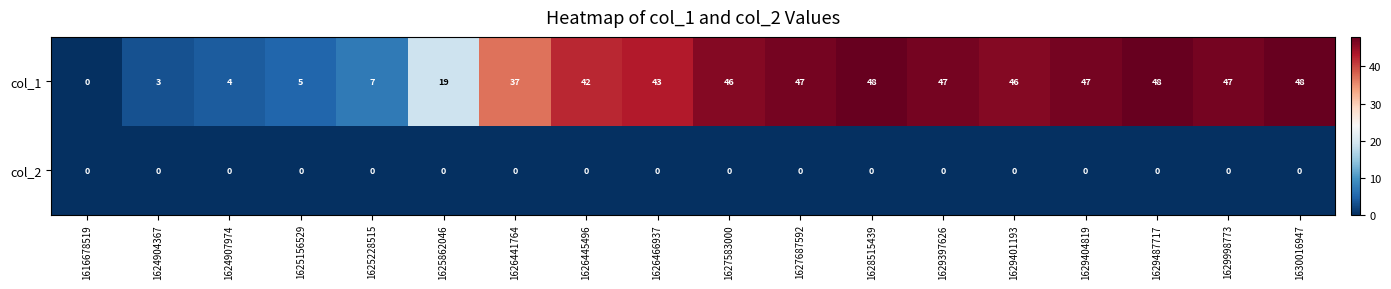

Which series has the widest spread of values?

col_1